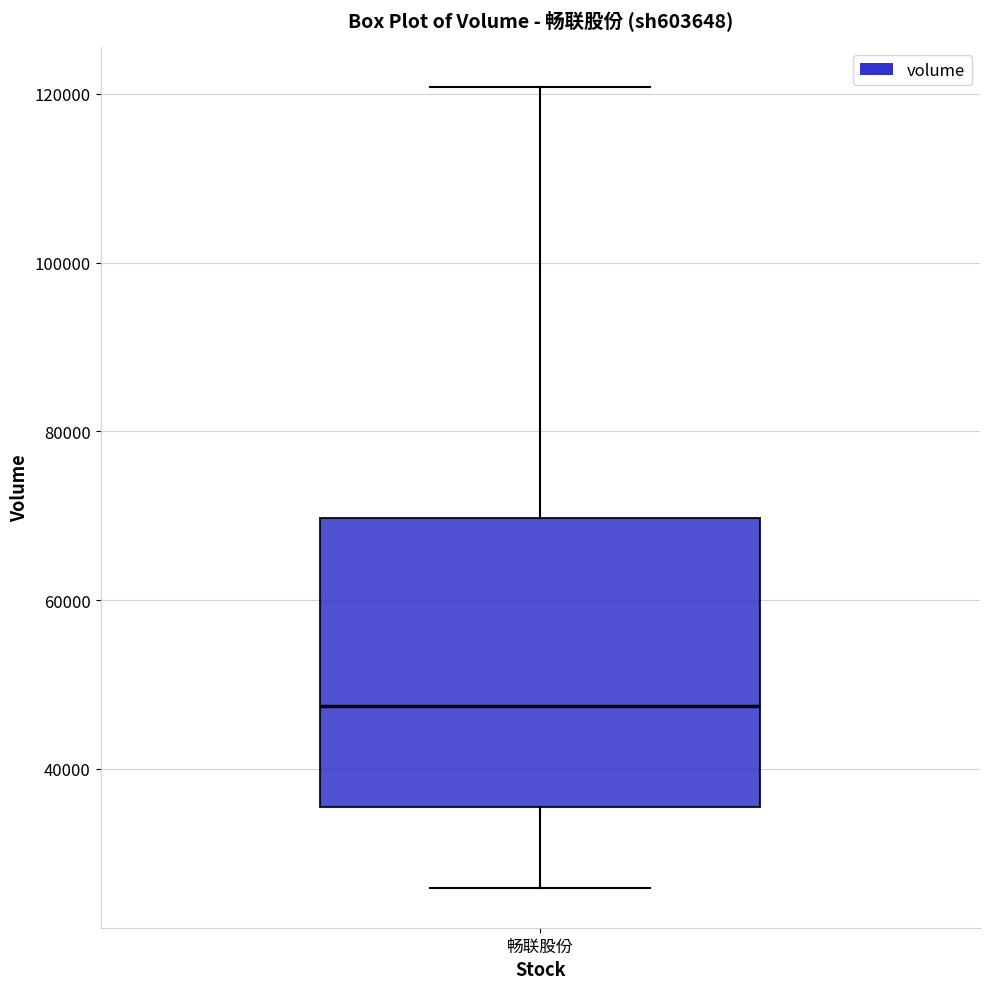

Read this box plot against the y-axis: the position of the median line, the range covered by the box, and the ends of both whiskers. The values are not printed on the chart, so give them approximately, as read against the axis.

median 48000, box 36000 to 70000, whiskers 26000 to 120000